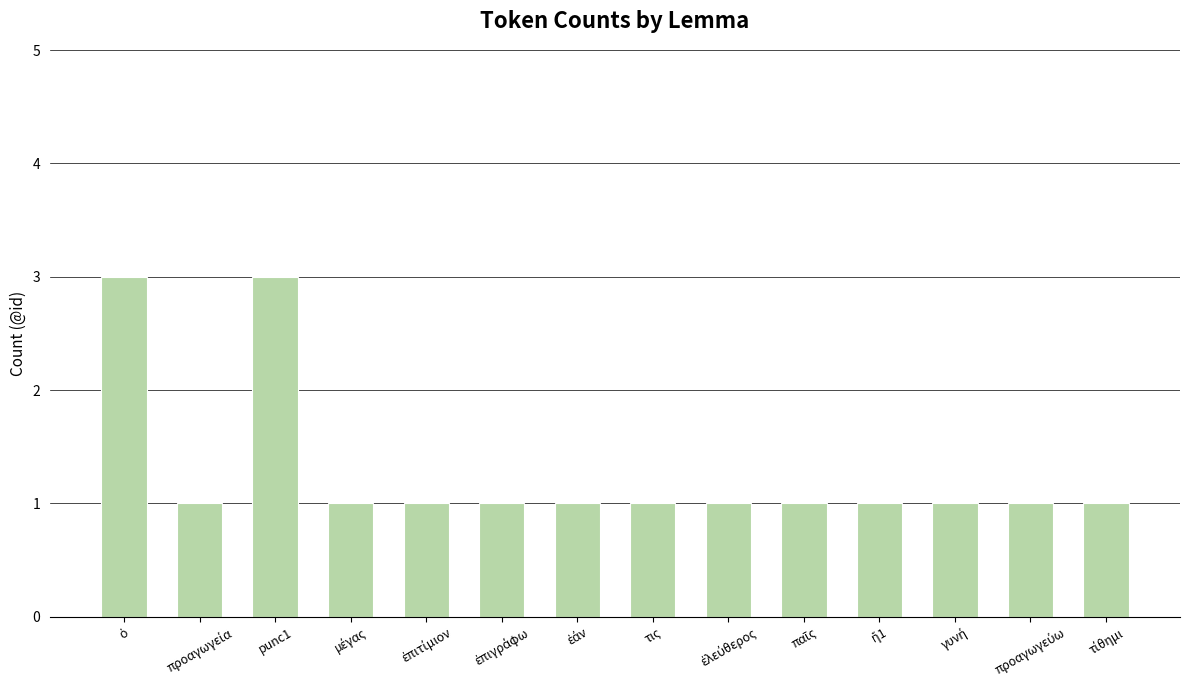

What is the value of the 4th bar from the left?

1